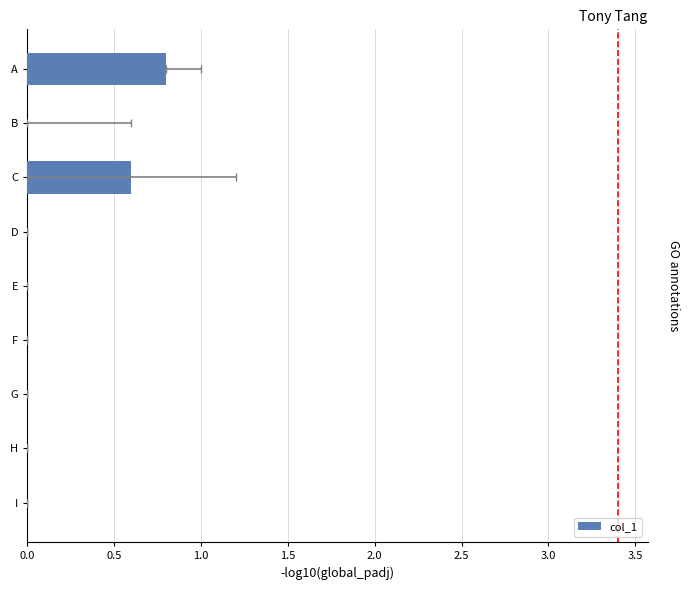

Count the number of values greater than 0.

2